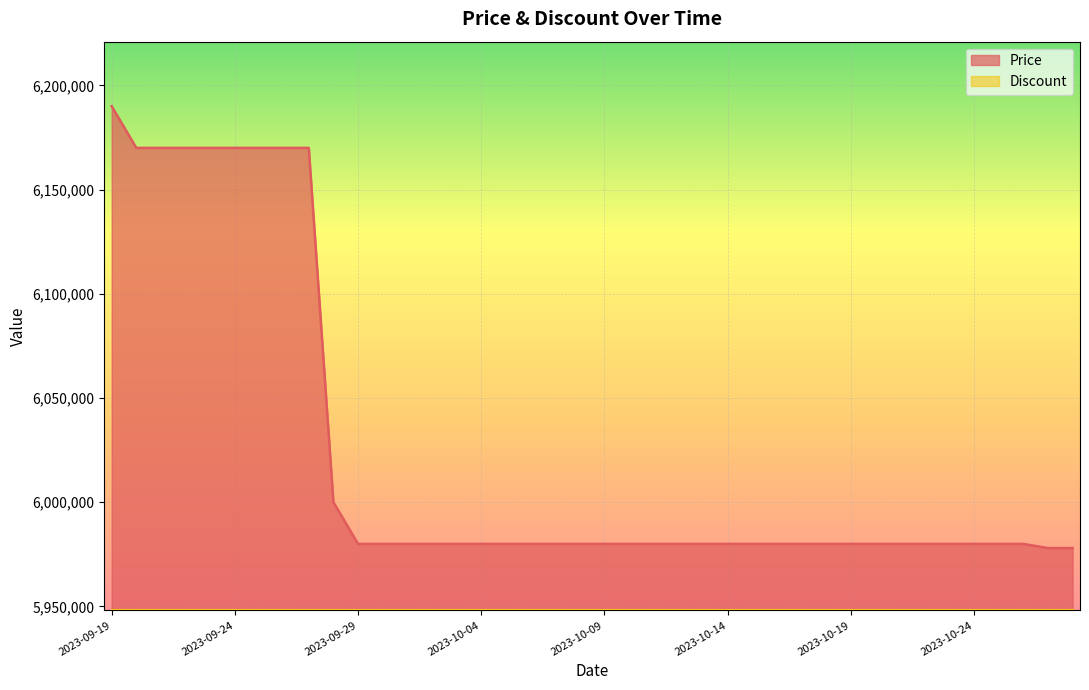

What position from the right is 2023-09-26?

33